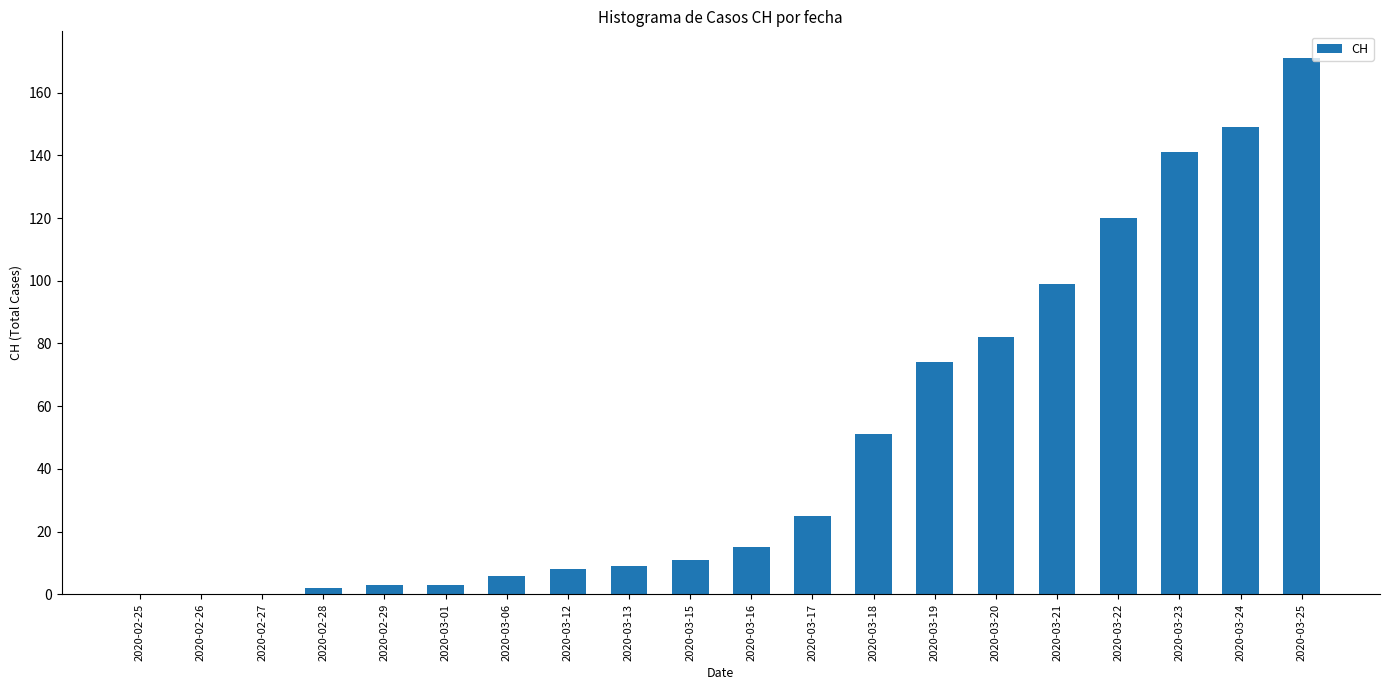

What is the sum of the values at 2020-02-27 and 2020-03-24?

149